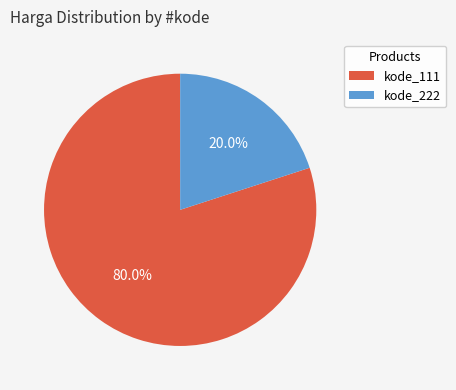

Which category has the smallest portion of the pie?

kode_222